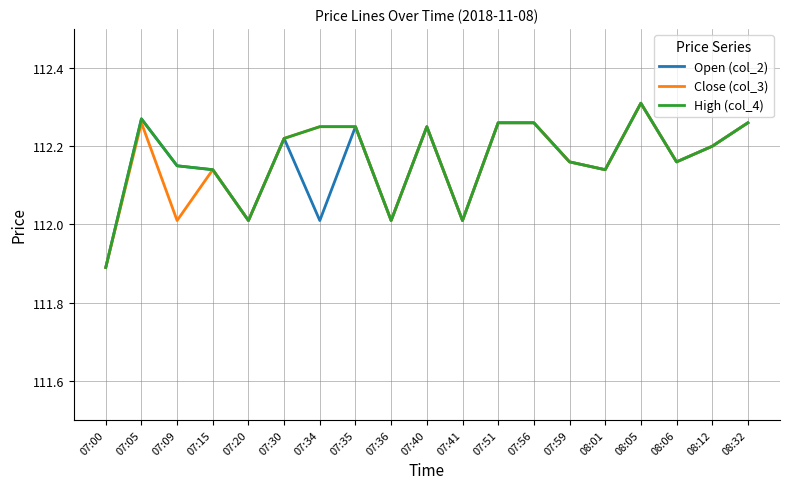

What is the total value across all series at 07:51?

336.8